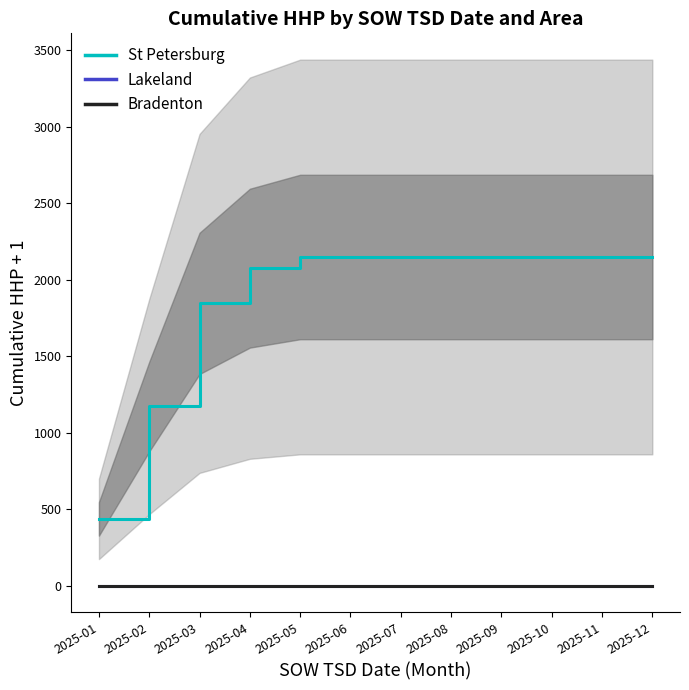

What is the difference between the maximum and minimum values in the St Petersburg series?

1710